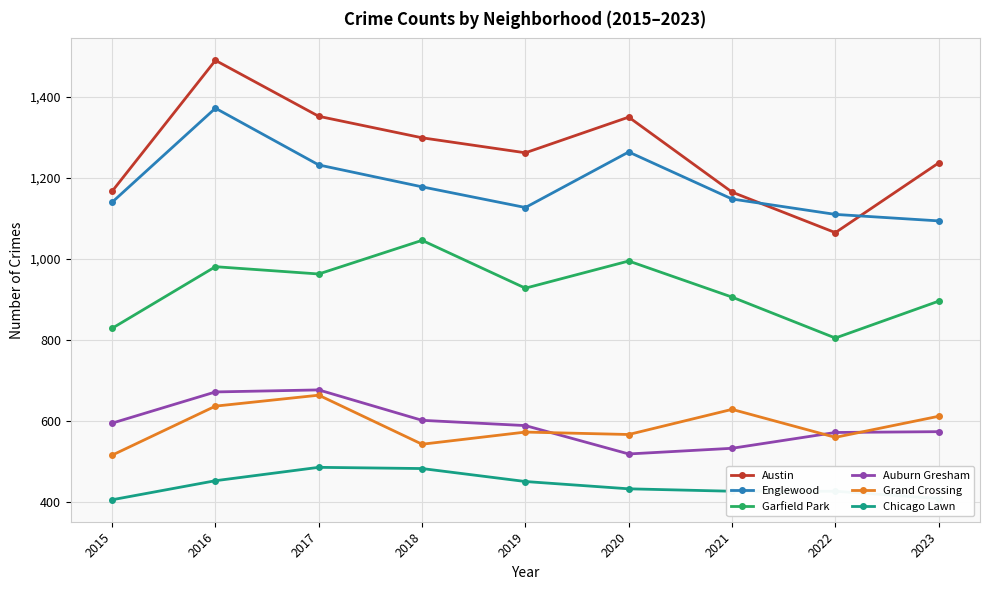

True or false: Austin has a value of 2074 at 2018.

False